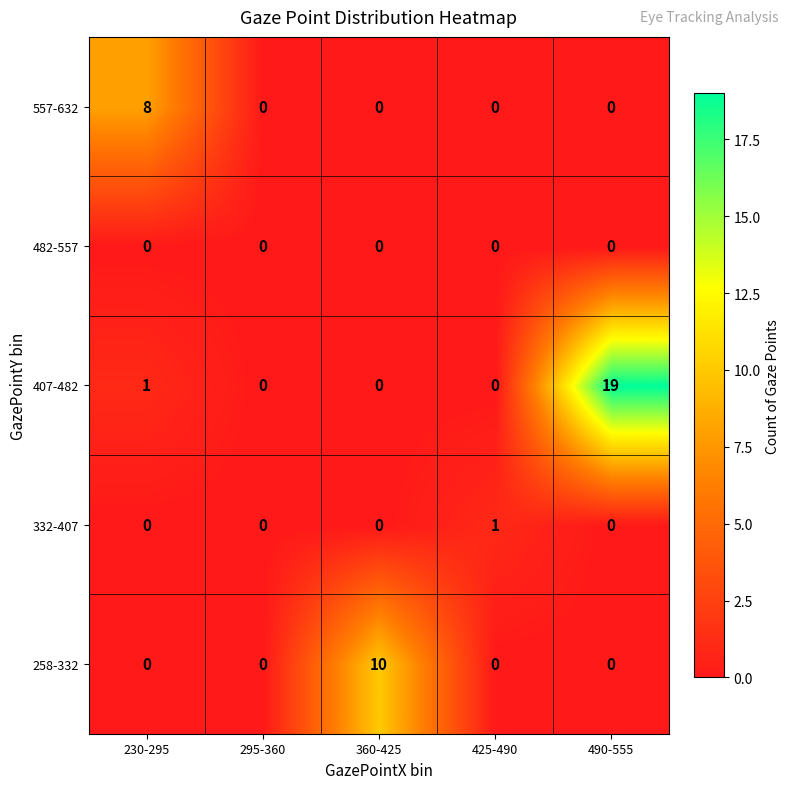

What is the maximum value shown in the chart?

19